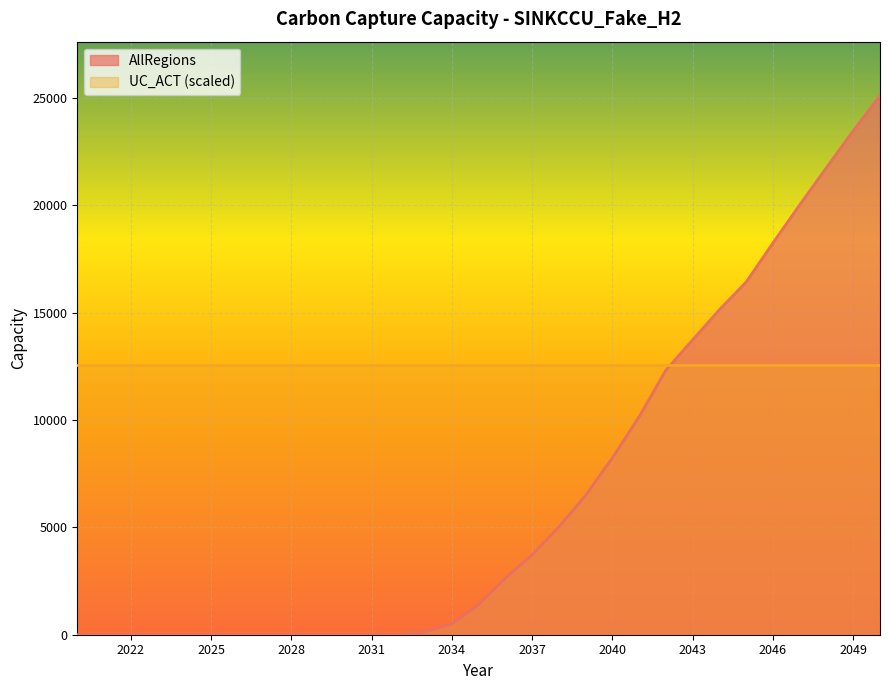

List the labels in order of value, largest first.

2050, 2049, 2048, 2047, 2046, 2045, 2044, 2043, 2042, 2041, 2040, 2039, 2038, 2037, 2036, 2035, 2034, 2033, 2020, 2021, 2022, 2023, 2024, 2025, 2026, 2027, 2028, 2029, 2030, 2031, 2032